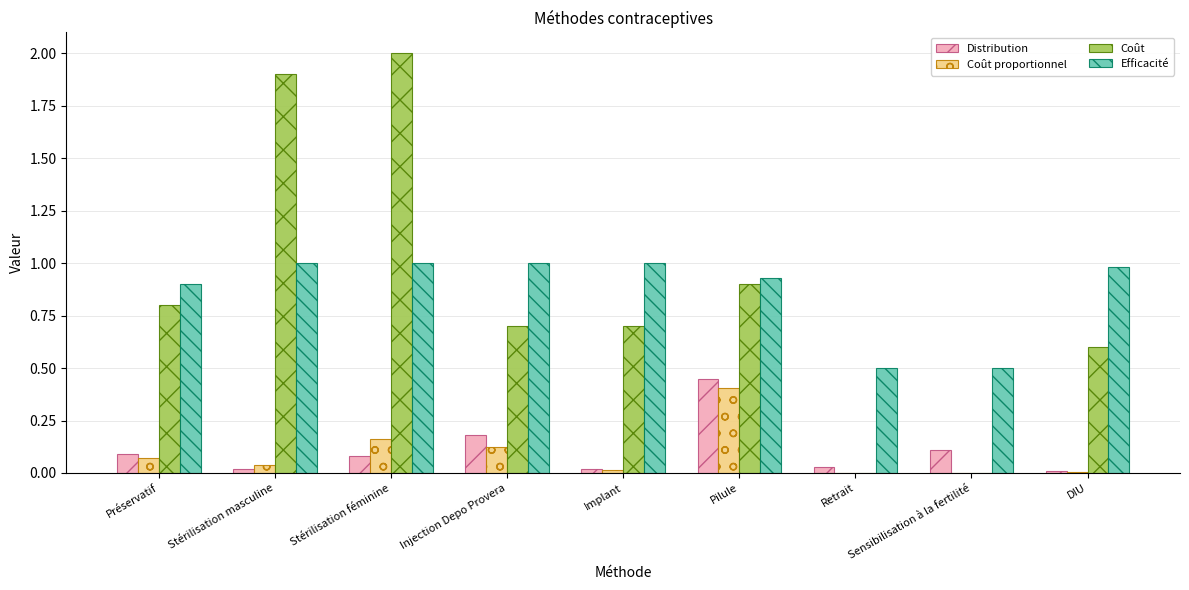

What is the sum of the Coût values at Retrait and Stérilisation féminine?

2.0